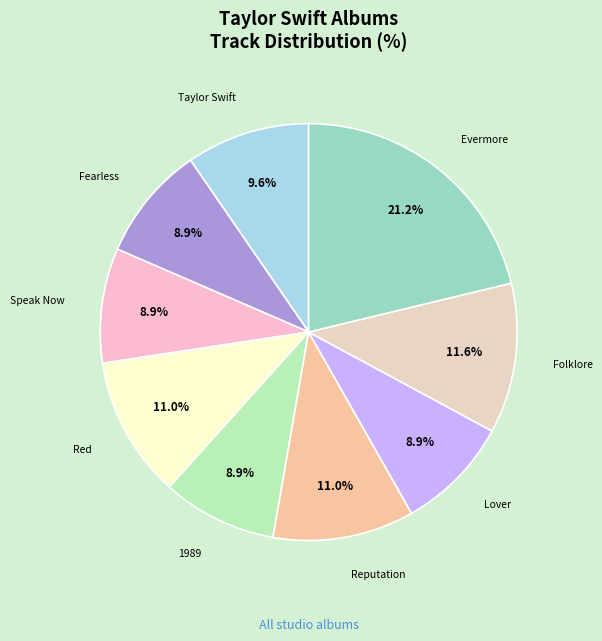

Which category has the biggest portion of the pie?

Evermore